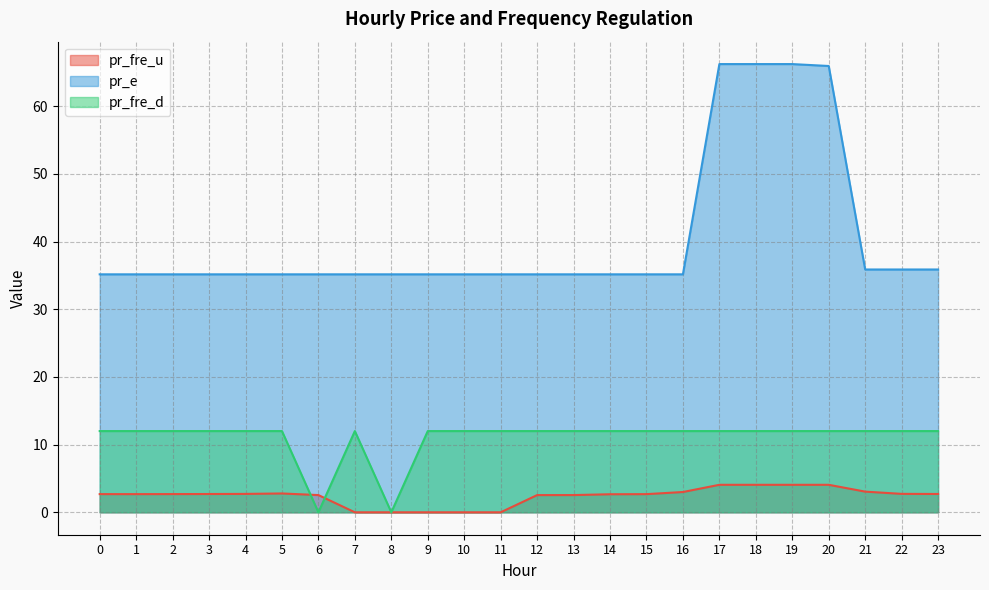

At which label is pr_fre_u closest to 2?

12